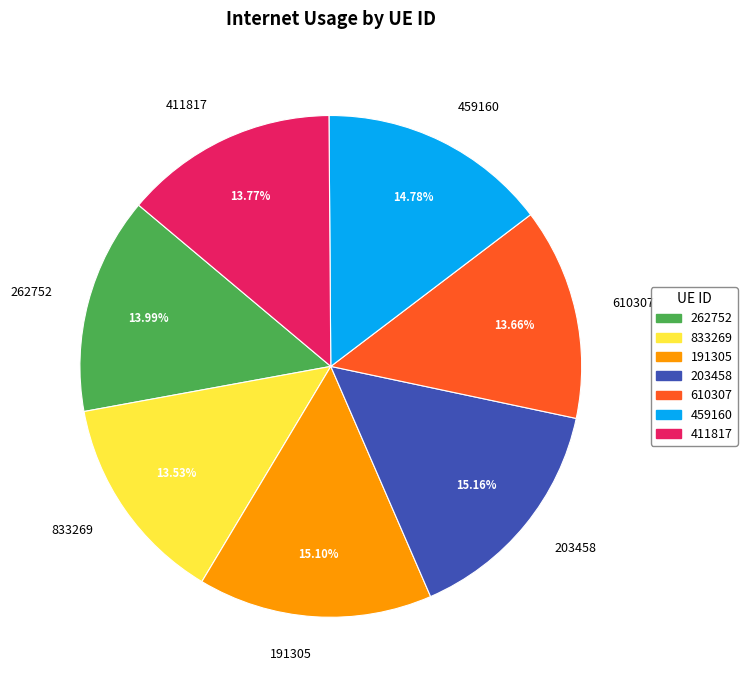

Do 459160 and 833269 together represent more than half of the pie?

No